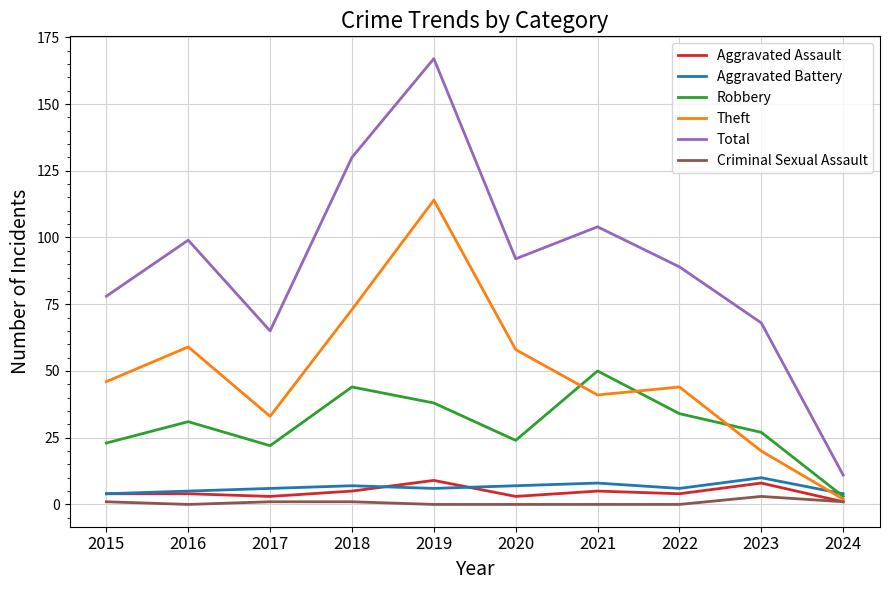

True or false: Total and Aggravated Battery cross at least once.

False